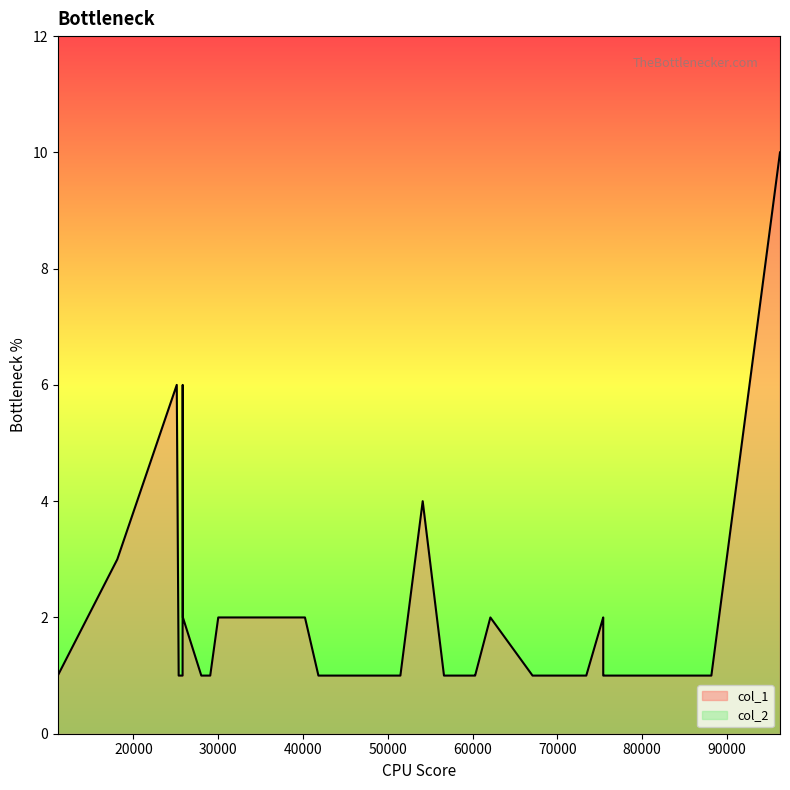

What is the greatest value displayed?

10